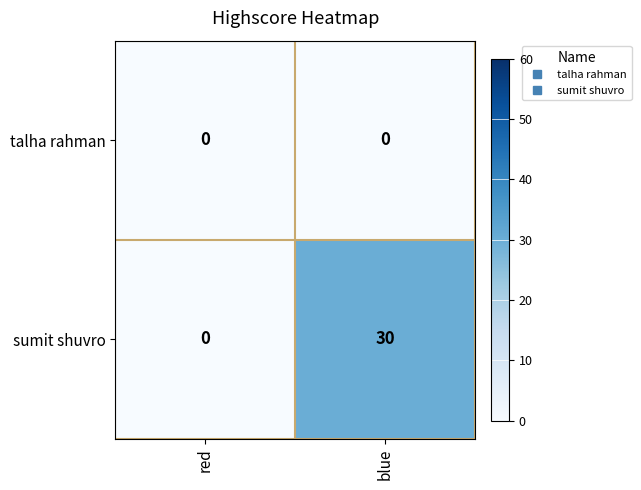

What is the sum of the sumit shuvro values at blue and red?

30